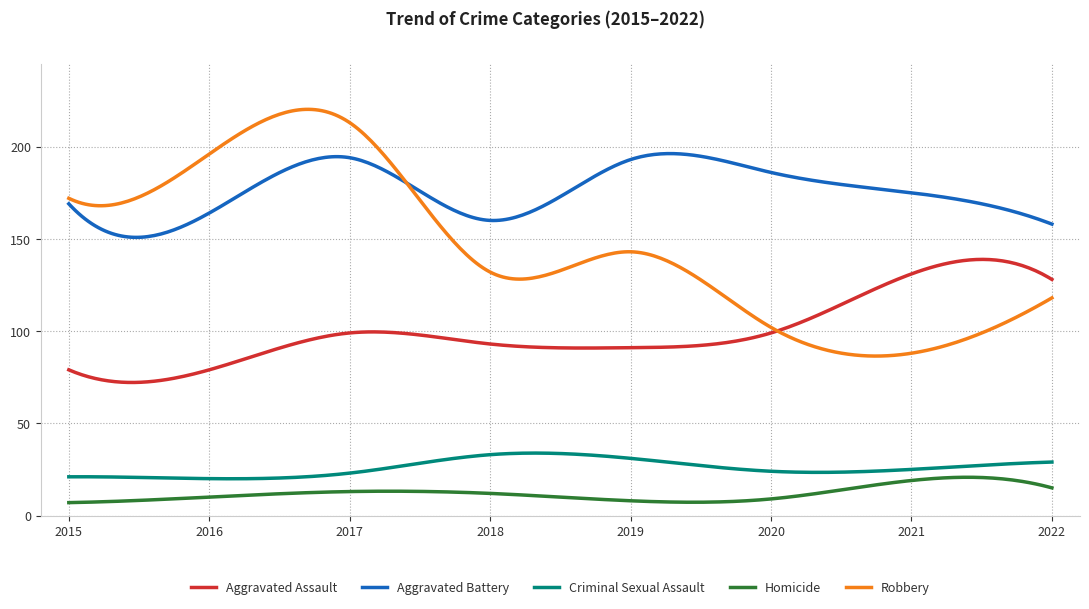

Which series has the largest range (max minus min)?

Robbery